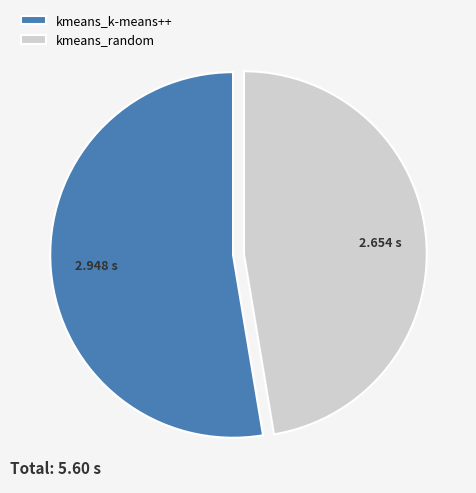

How many segments does this pie chart have?

2